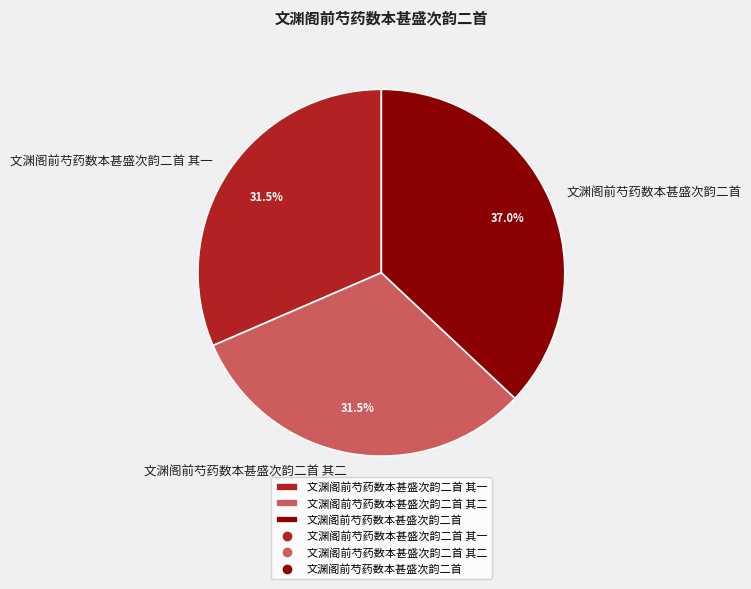

To the nearest percent, what is the average slice percentage?

33%